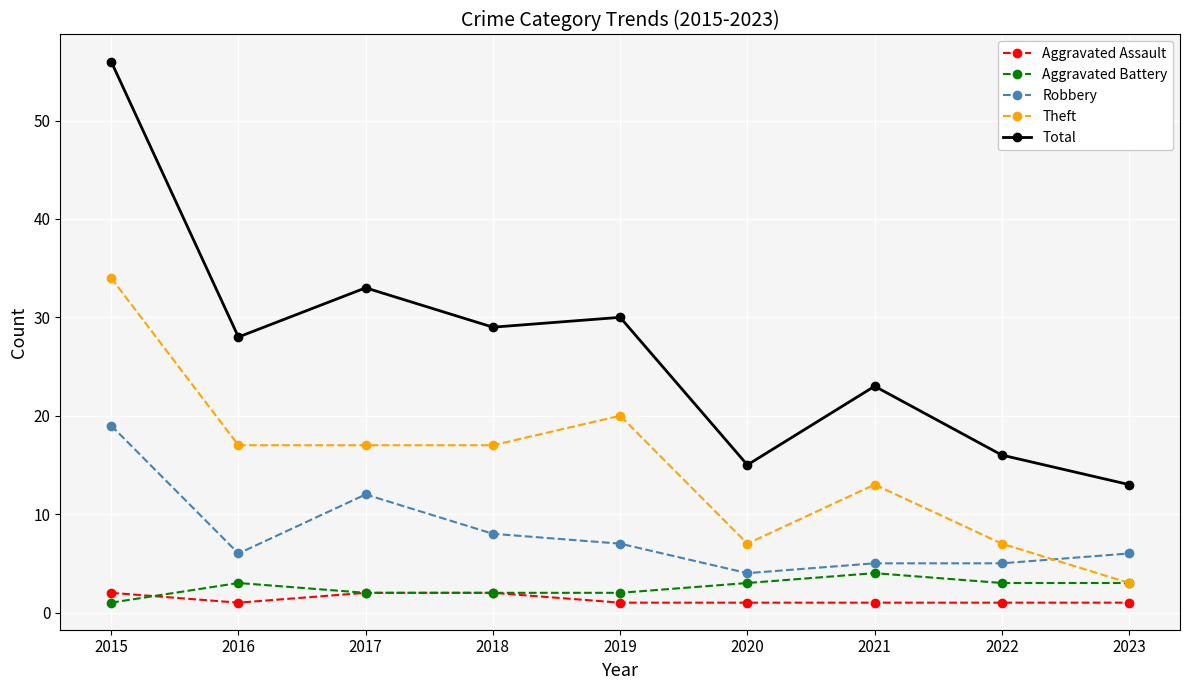

Which series has the largest range (max minus min)?

Total